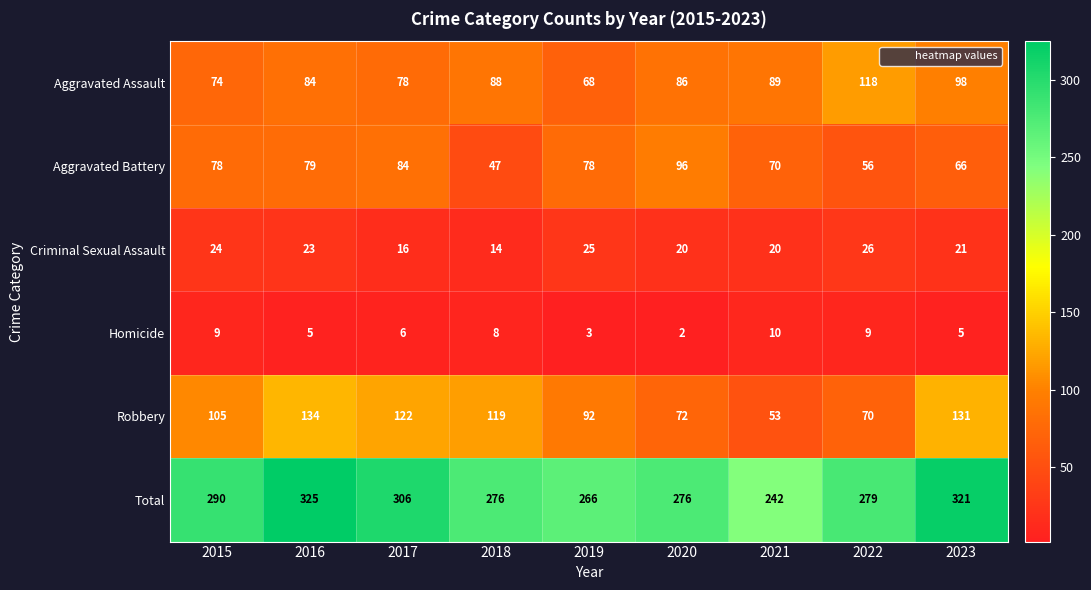

At which label does Aggravated Battery reach its peak?

2020